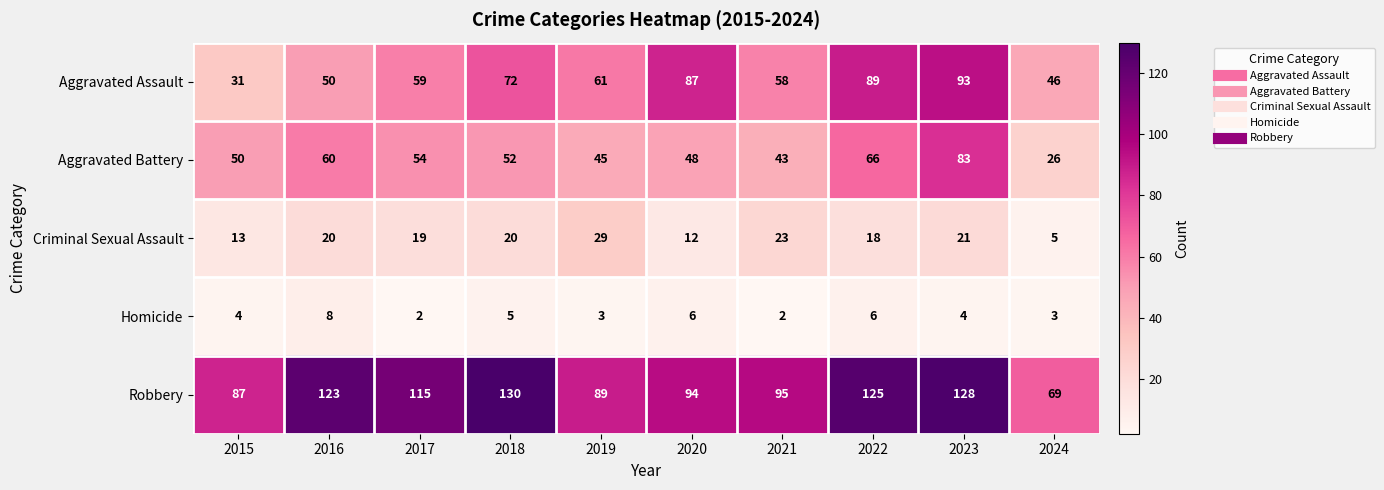

Count the number of data series in this chart.

5